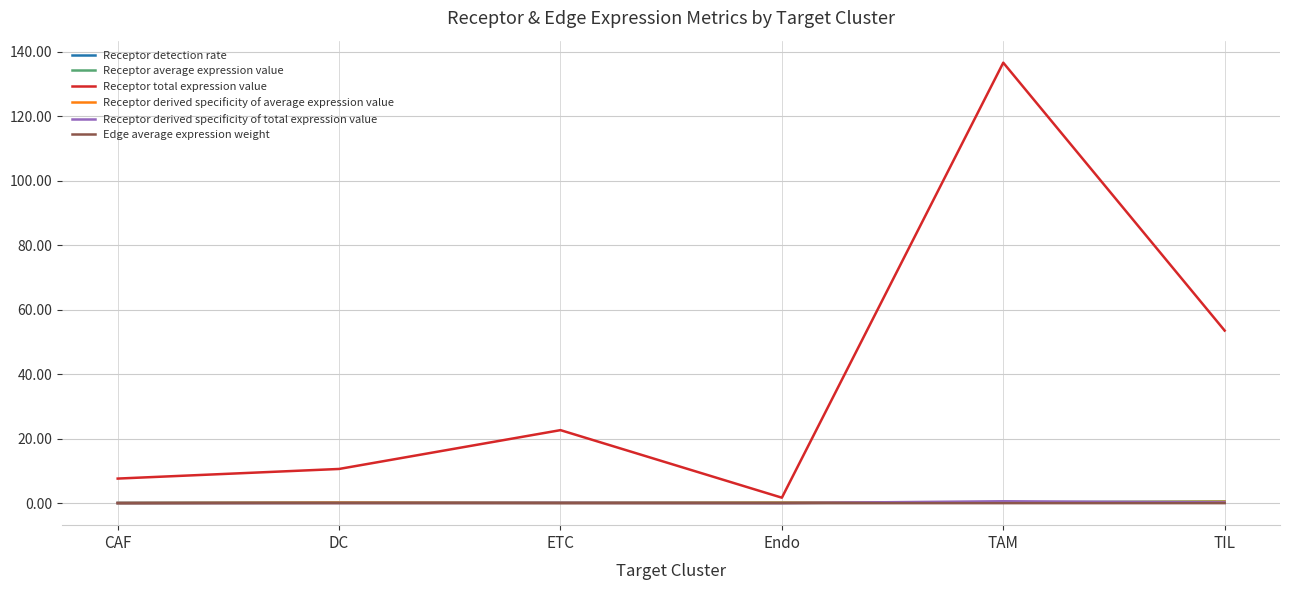

In Receptor derived specificity of total expression value, how many points are higher than both neighbors (excluding endpoints)?

2